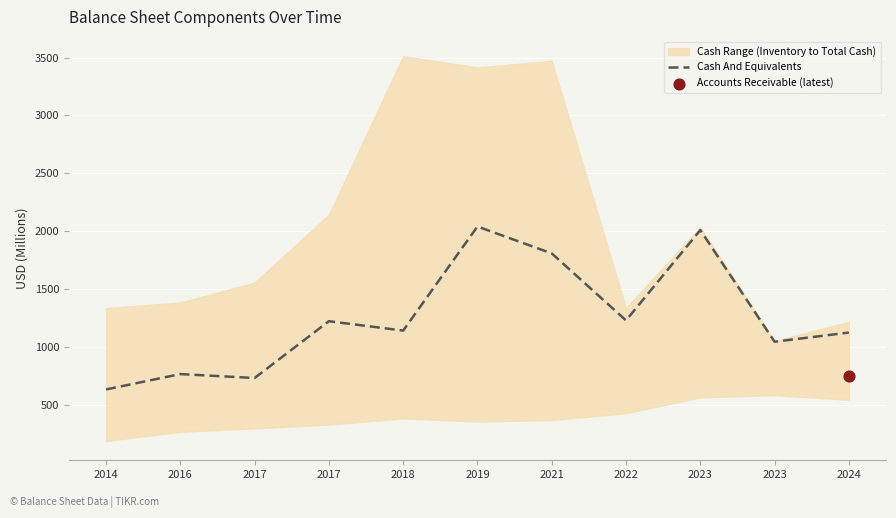

Between 2021 and 2014, which is larger?

2021